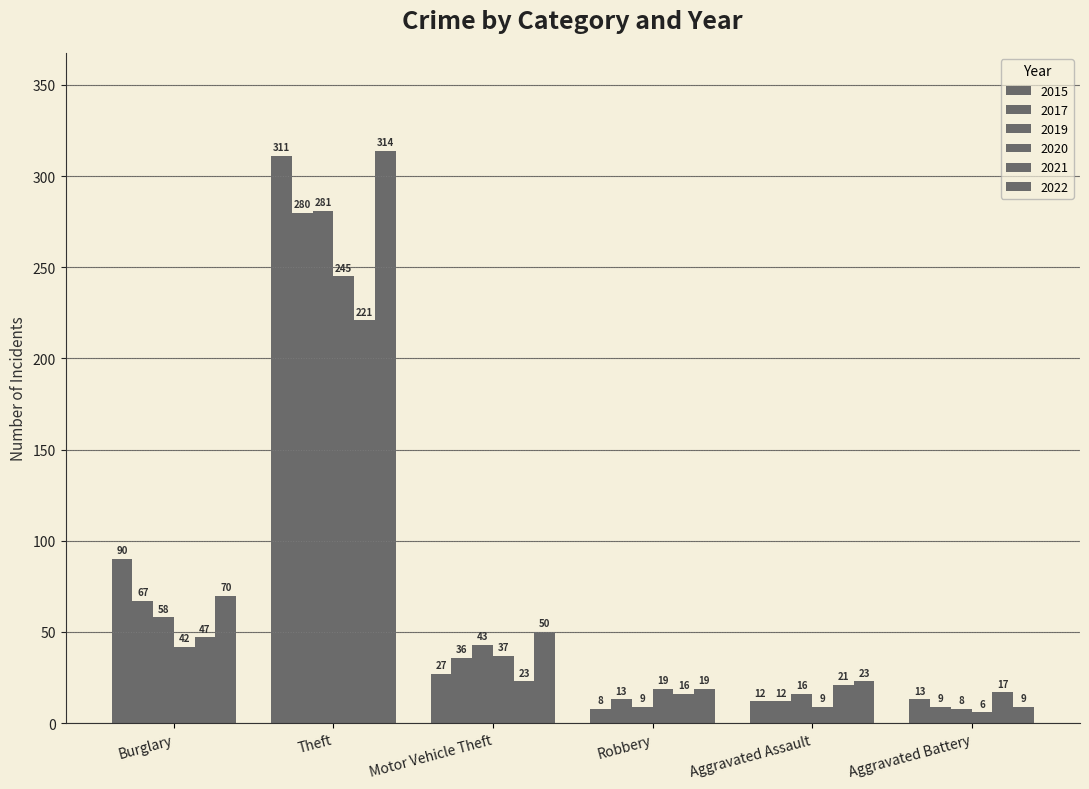

Does the chart contain any negative values?

No